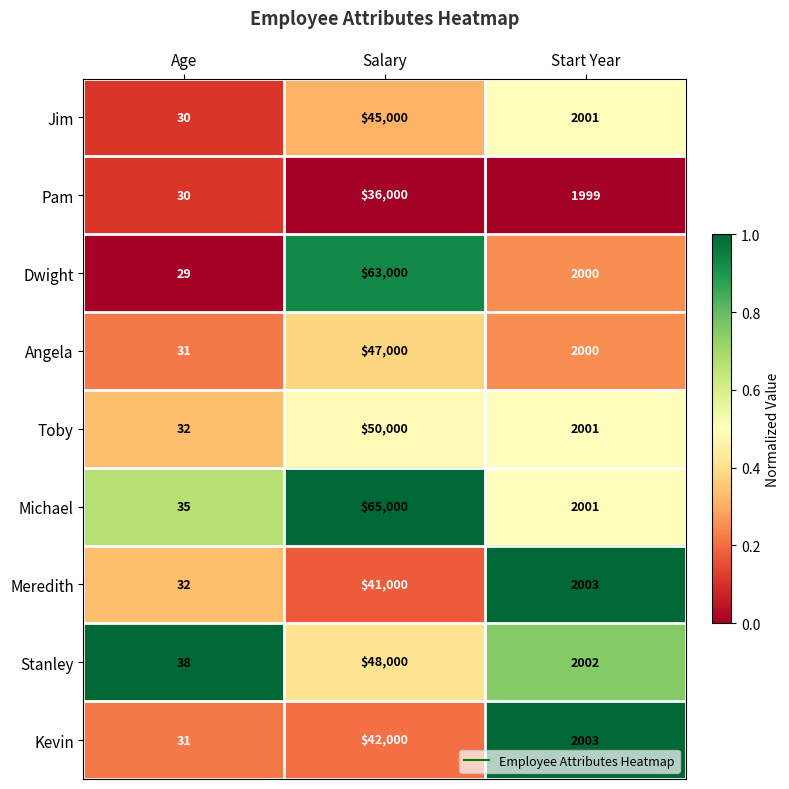

What is the difference between the maximum and second lowest values in the Kevin series?

39997